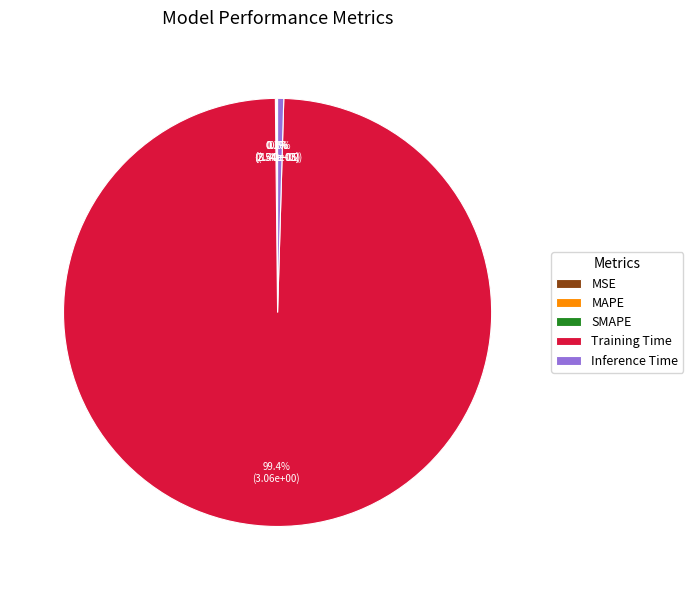

What is the largest slice in the pie chart?

Training Time